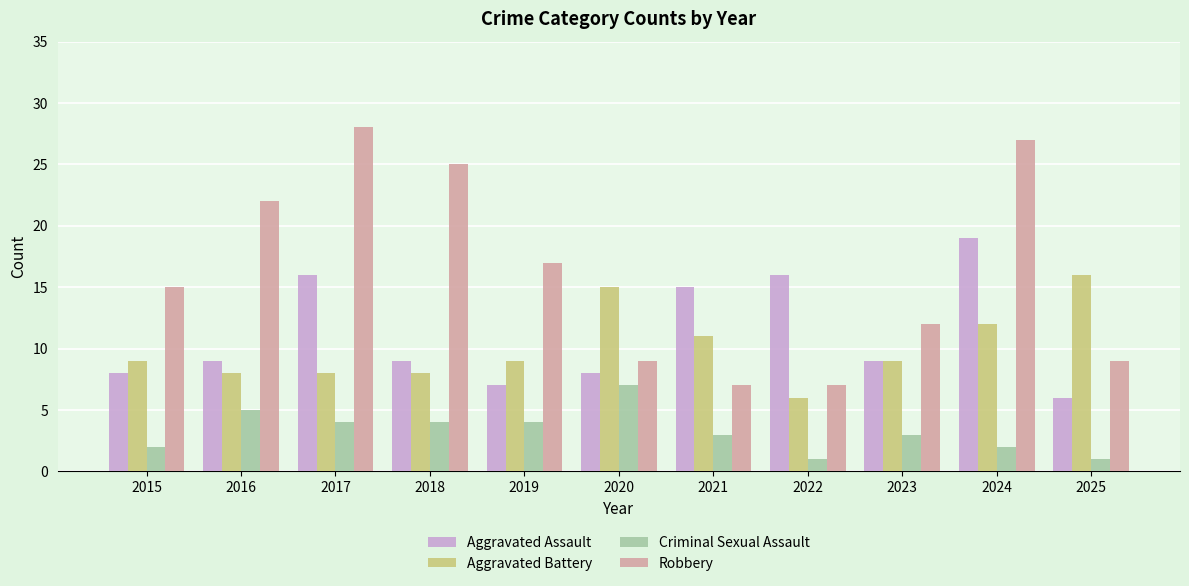

Reading right to left, list all the values displayed in this chart.

Aggravated Assault: 6	19	9	16	15	8	7	9	16	9	8
Aggravated Battery: 16	12	9	6	11	15	9	8	8	8	9
Criminal Sexual Assault: 1	2	3	1	3	7	4	4	4	5	2
Robbery: 9	27	12	7	7	9	17	25	28	22	15